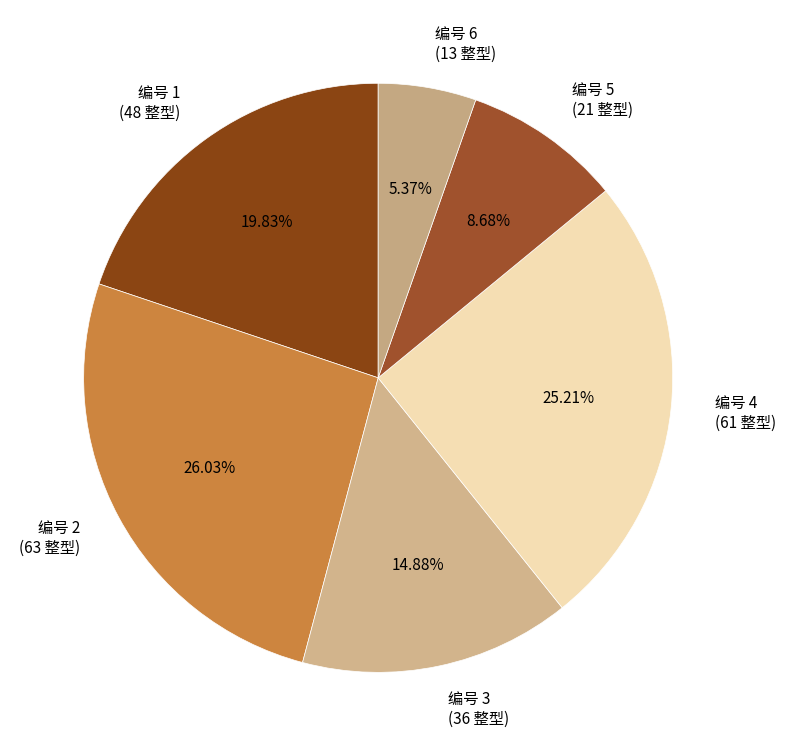

Does 编号 2 (63 整型) account for over 50% of the chart?

No